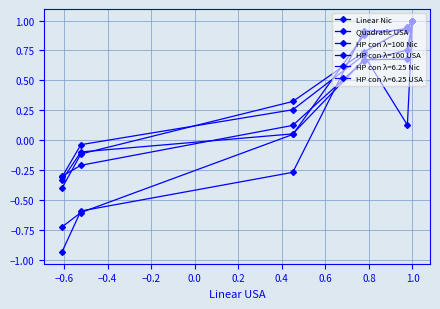

What is the sum of the Quadratic USA values at 0.2 and −0.6?

0.5